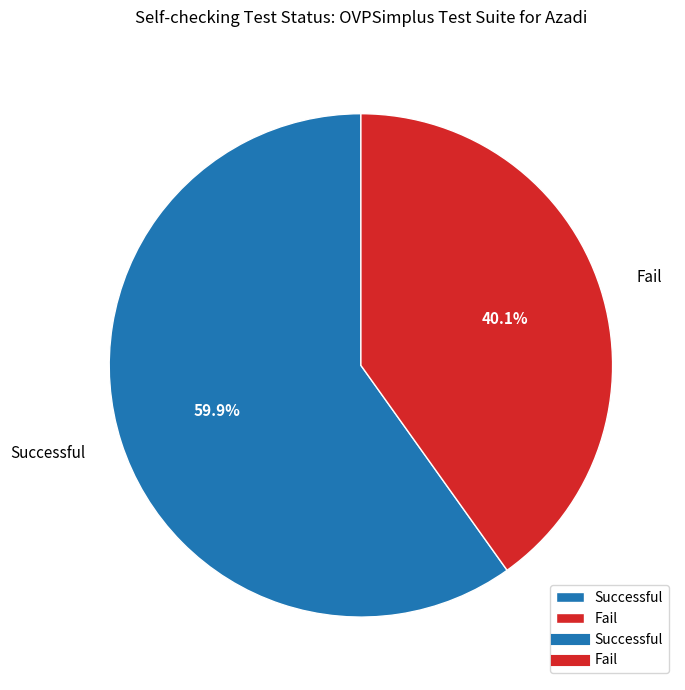

Which category has the smallest portion of the pie?

Fail